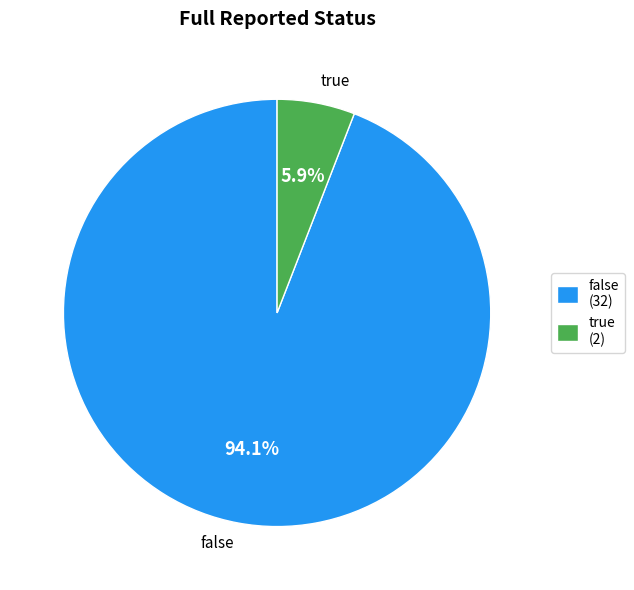

To the nearest percent, what percentage of the pie is false?

94%